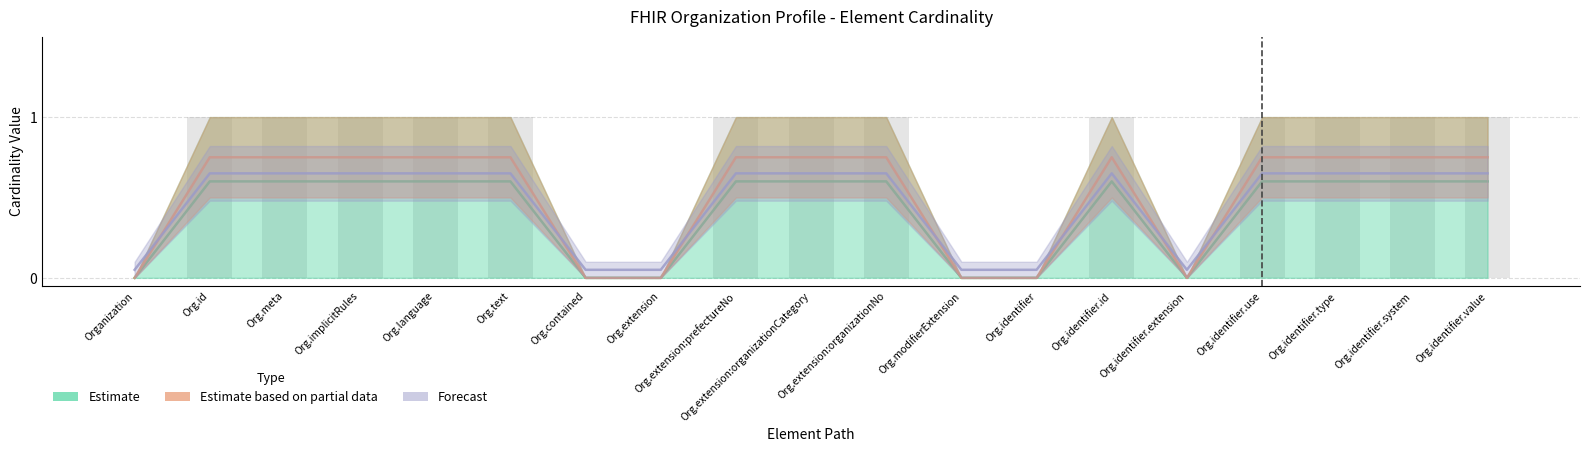

What are all the series names shown in the legend?

Estimate, Estimate based on partial data, Forecast